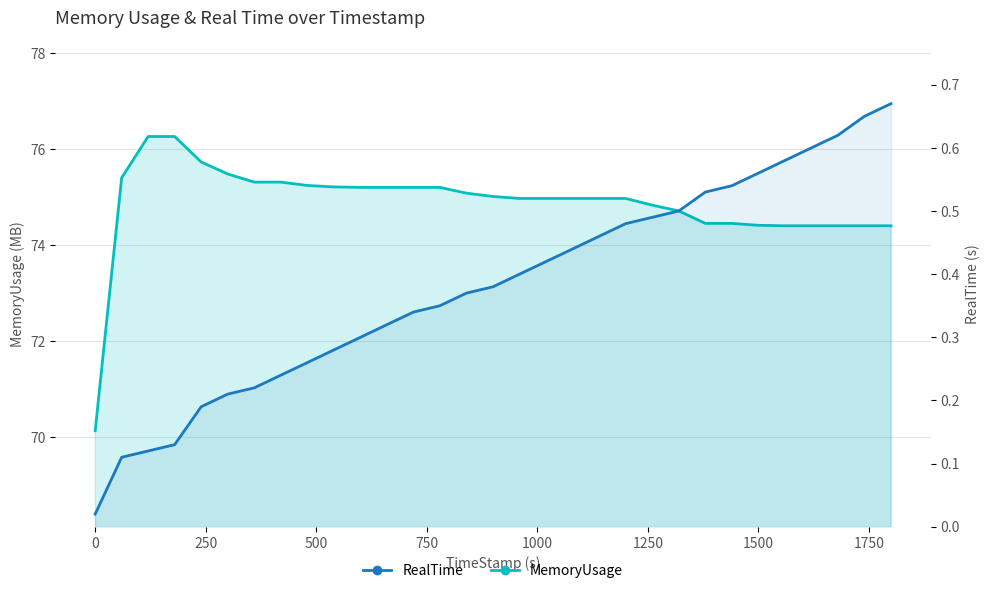

At how many categories does at least one series exceed 66?

31